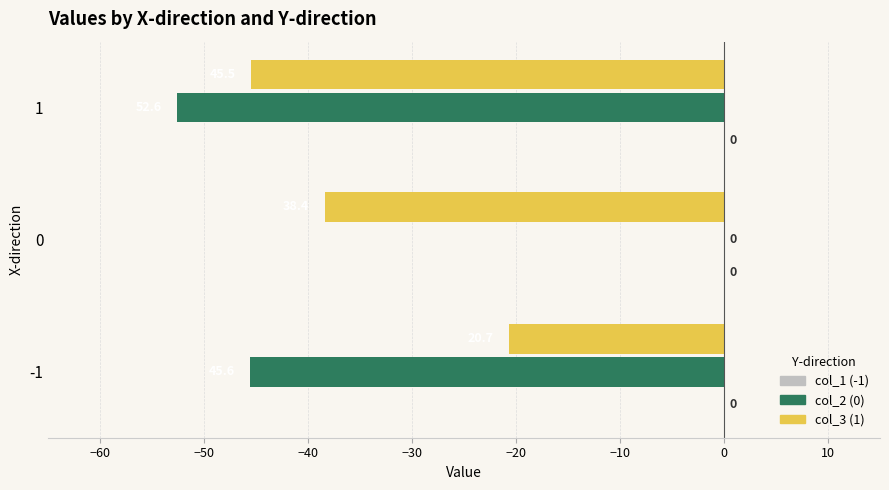

How many bars are there in each group?

3